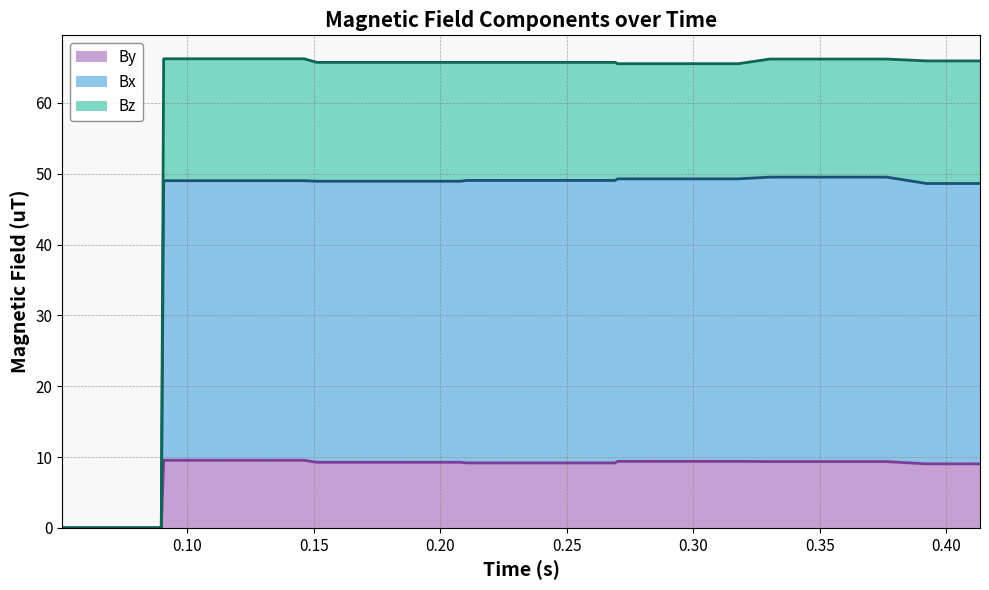

What is the highest value of the By series?

9.5